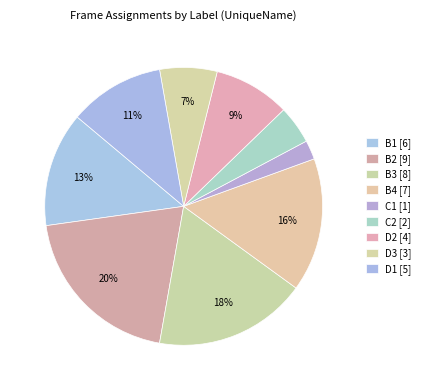

Rank the categories by value from lowest to highest.

C1, C2, D3, D2, D1, B1, B4, B3, B2